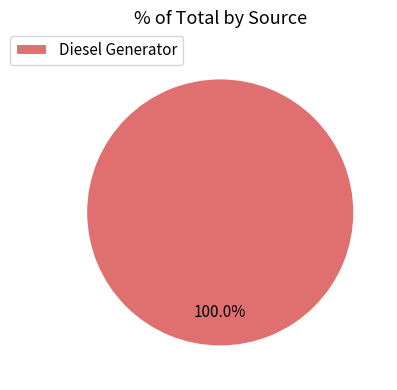

Rank the categories by value from highest to lowest.

Diesel Generator